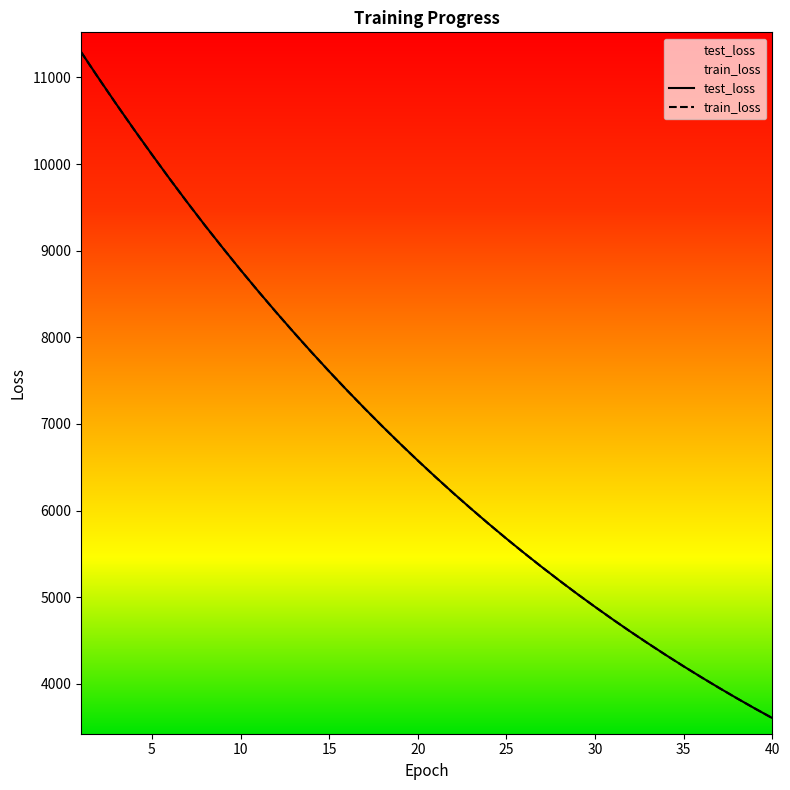

How many series are shown in this chart?

2